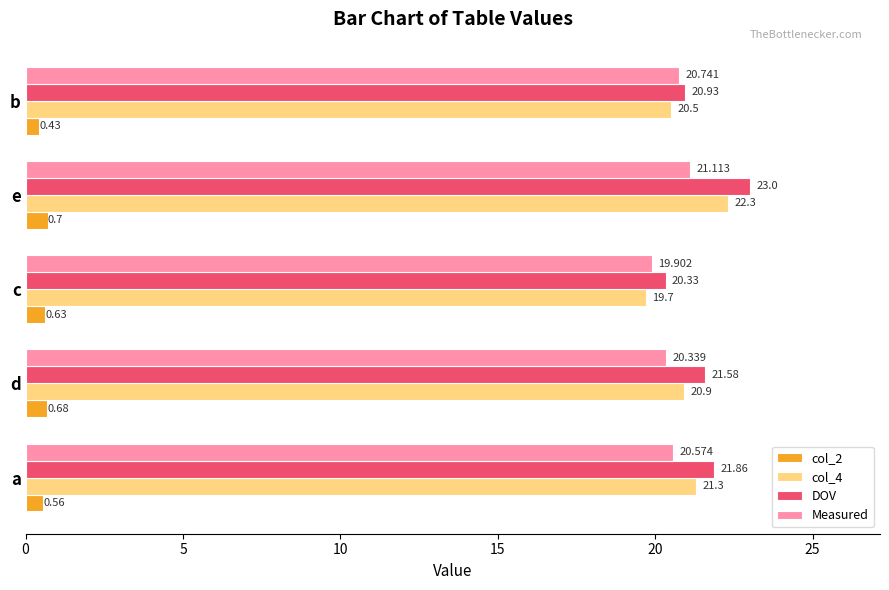

Which label corresponds to the smallest value in the chart?

b